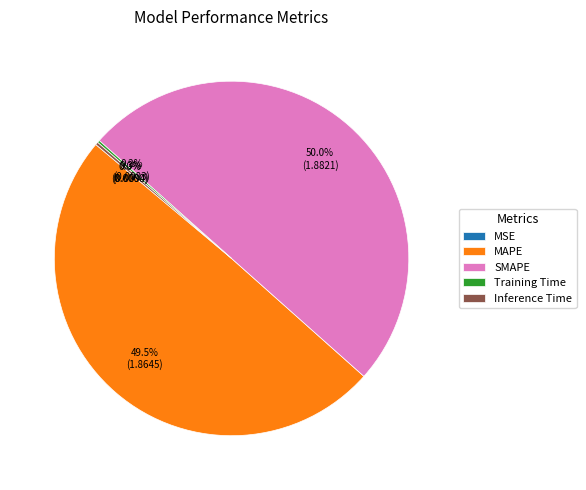

What is the smallest slice in the pie chart?

MSE